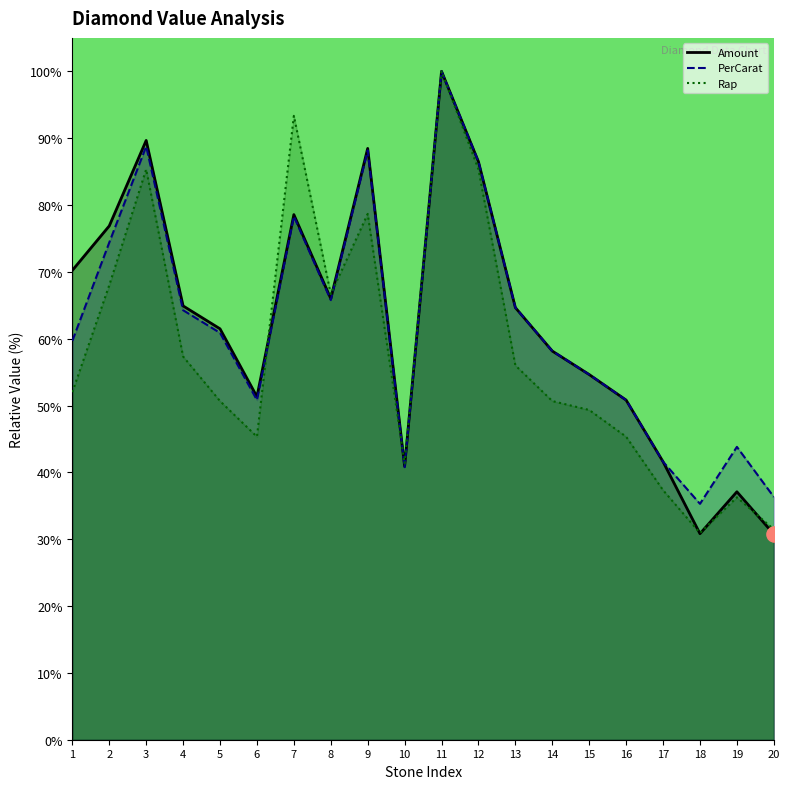

Which series has the widest spread of Y values?

Amount